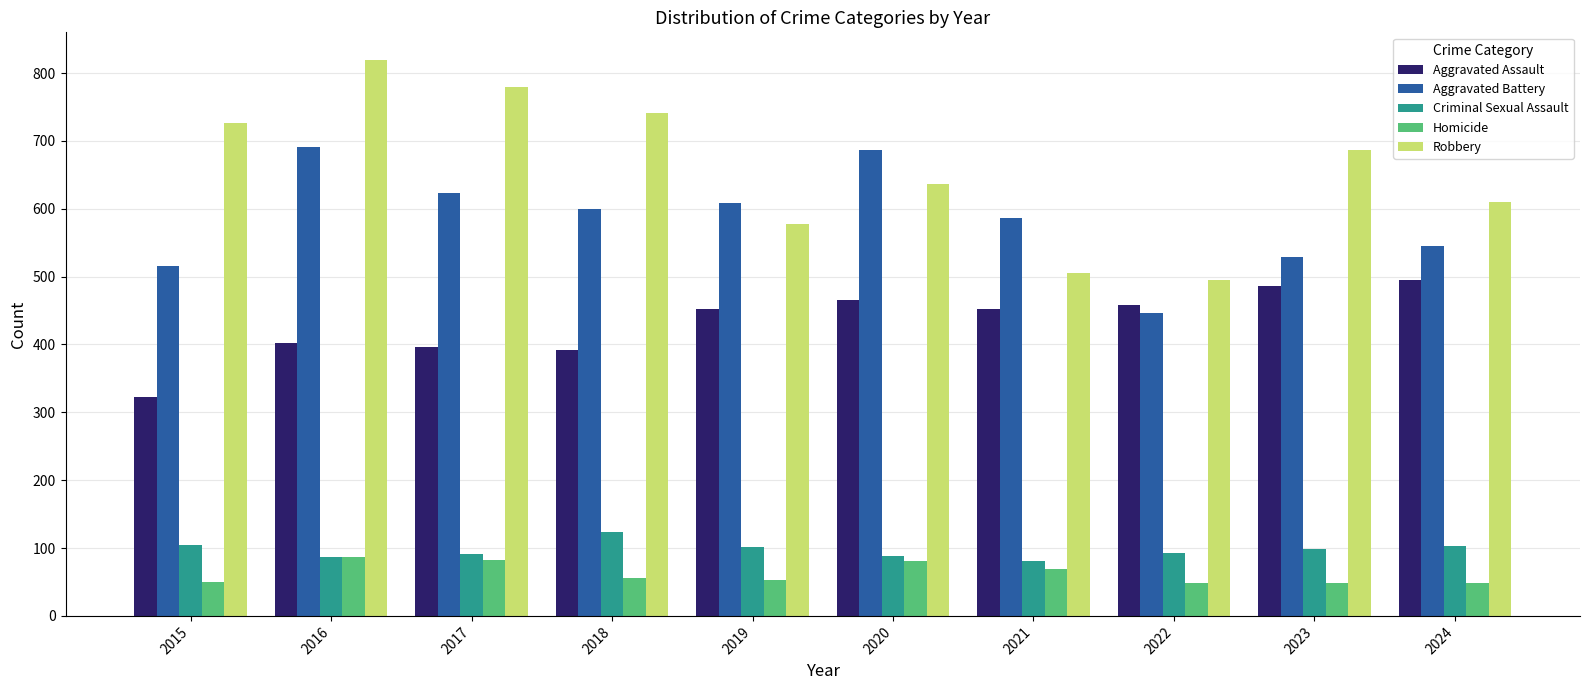

Is it true that Criminal Sexual Assault equals 57 at 2023?

False